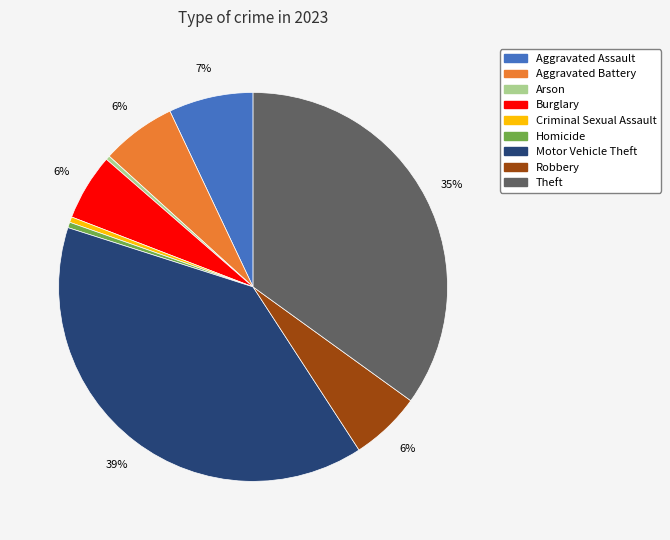

Combined, do Motor Vehicle Theft and Aggravated Assault account for over 50%?

No